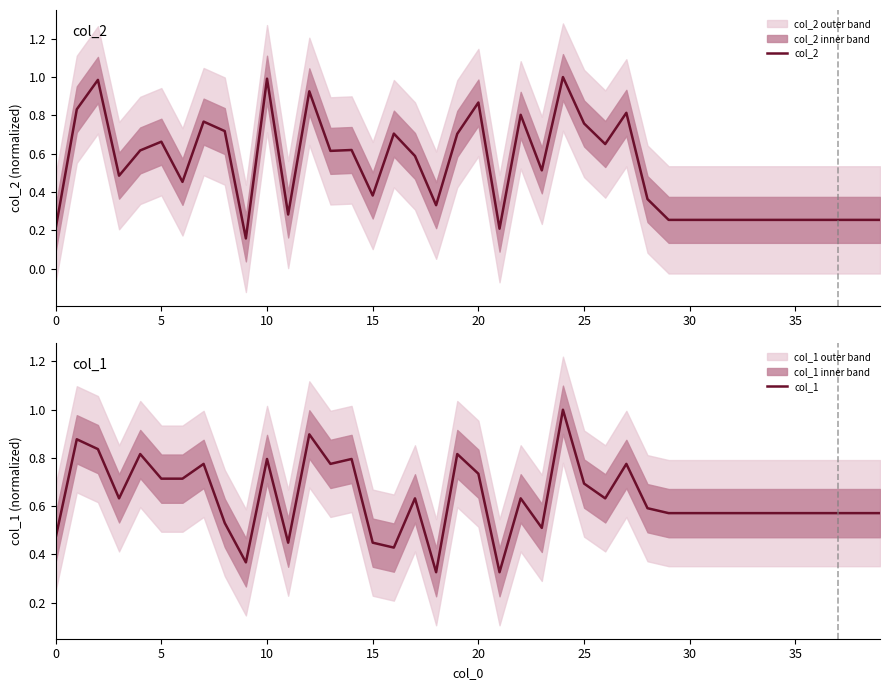

List the series in order of their peak value, highest first.

col_2, col_1